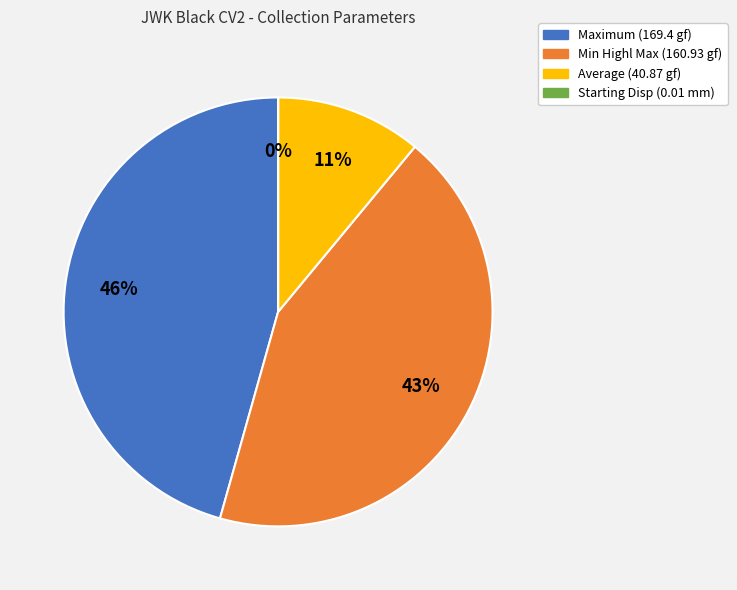

To the nearest percent, what is the difference between the largest and smallest slice percentages?

46%